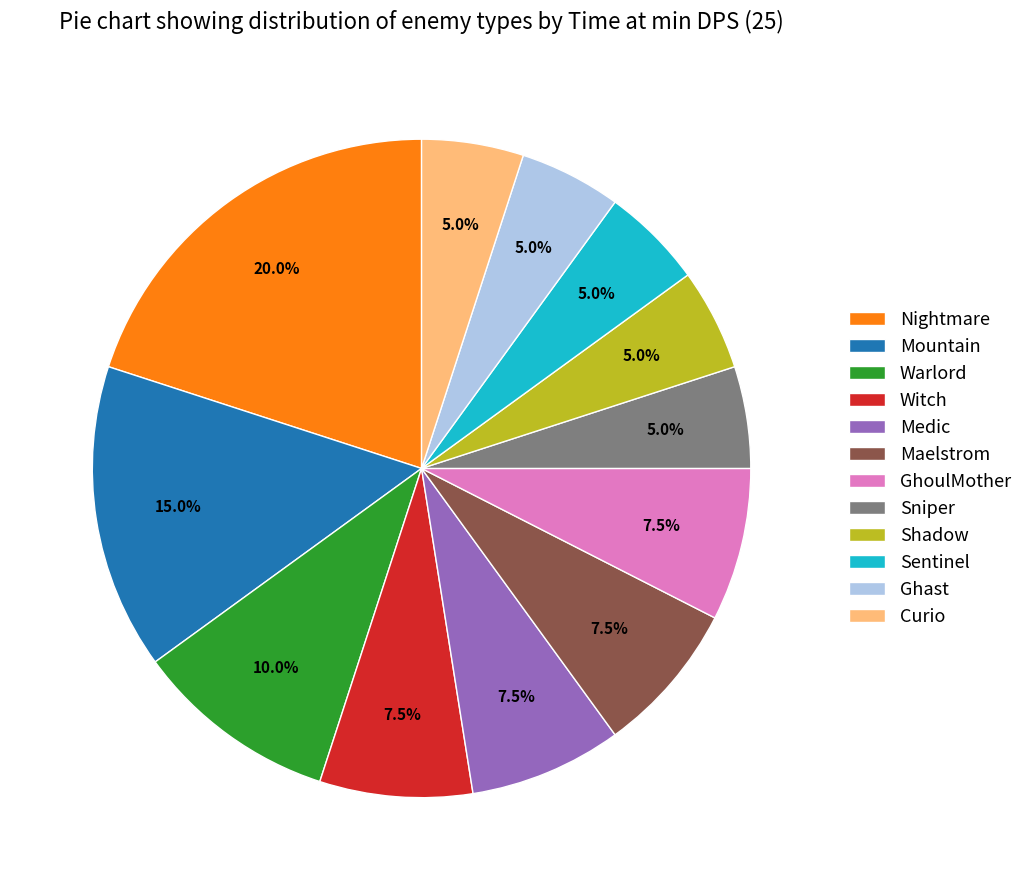

What is the largest slice in the pie chart?

Nightmare